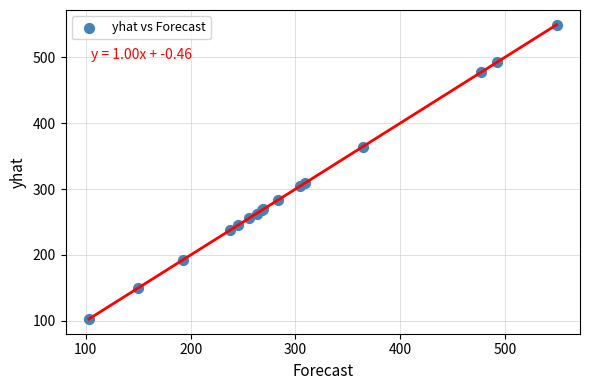

What Y value in the scatter plot is closest to 326?

309.3